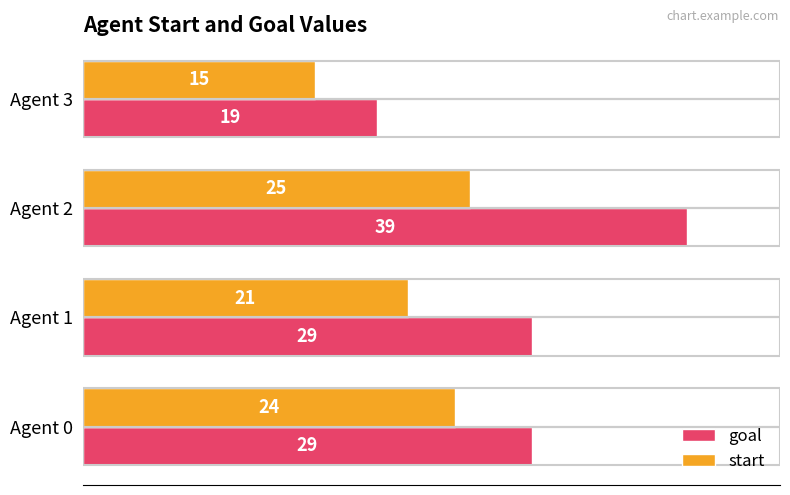

What is the sum of all start values?

85